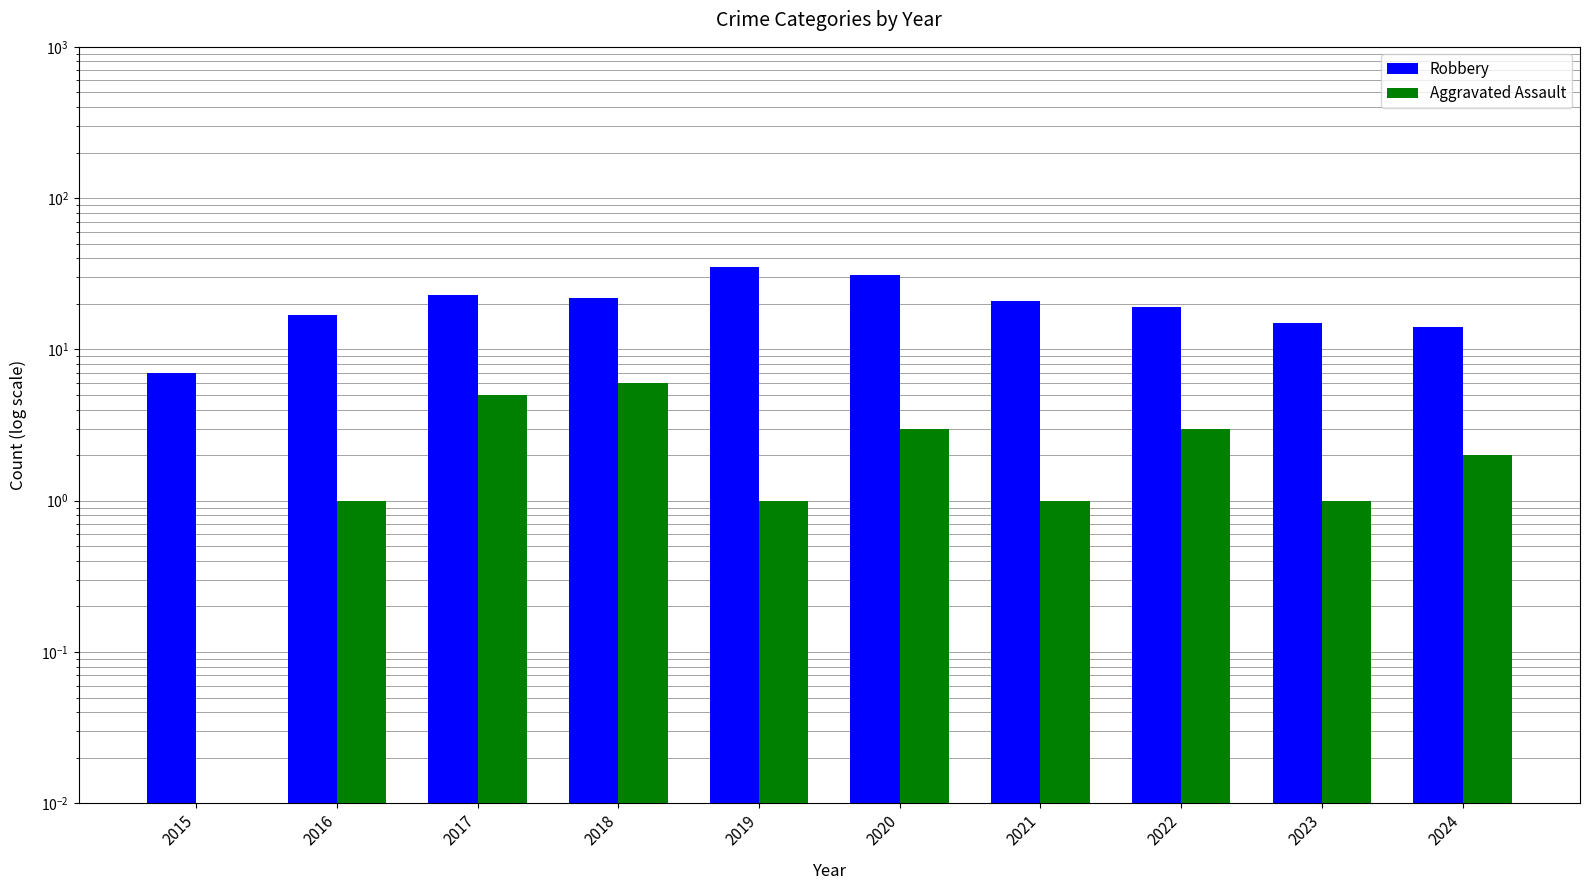

Which series has the largest total across all categories?

Robbery